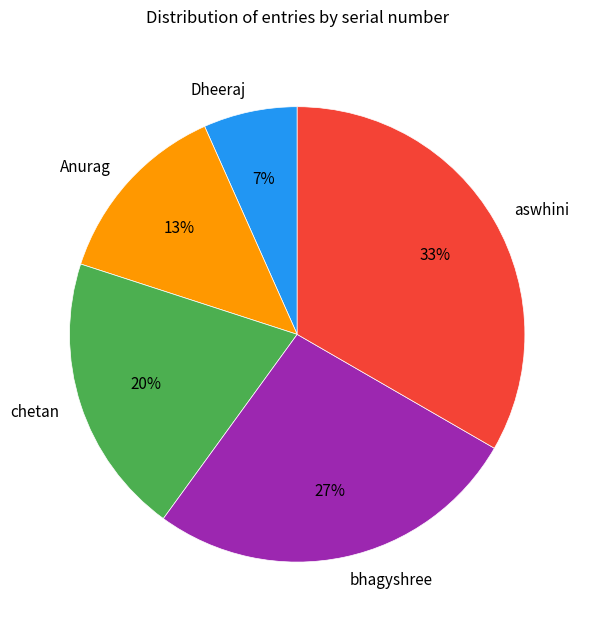

Is bhagyshree the majority of the pie?

No